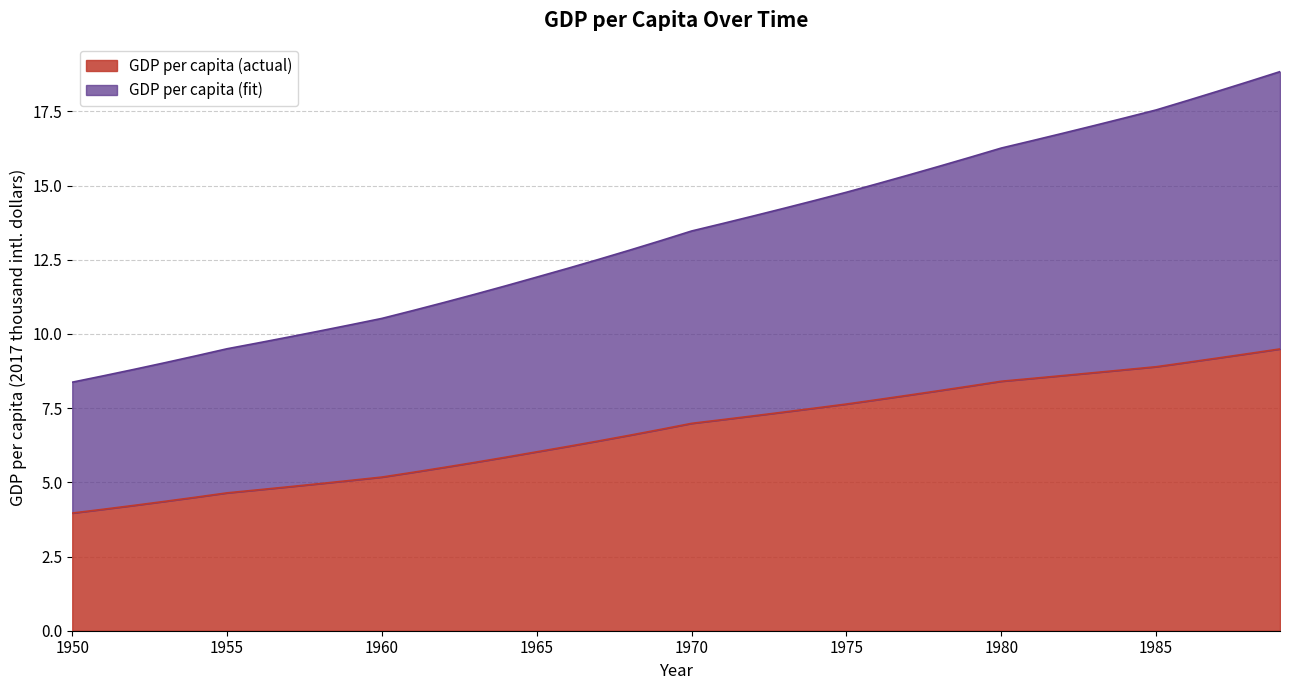

How many lines are shown in the chart?

2